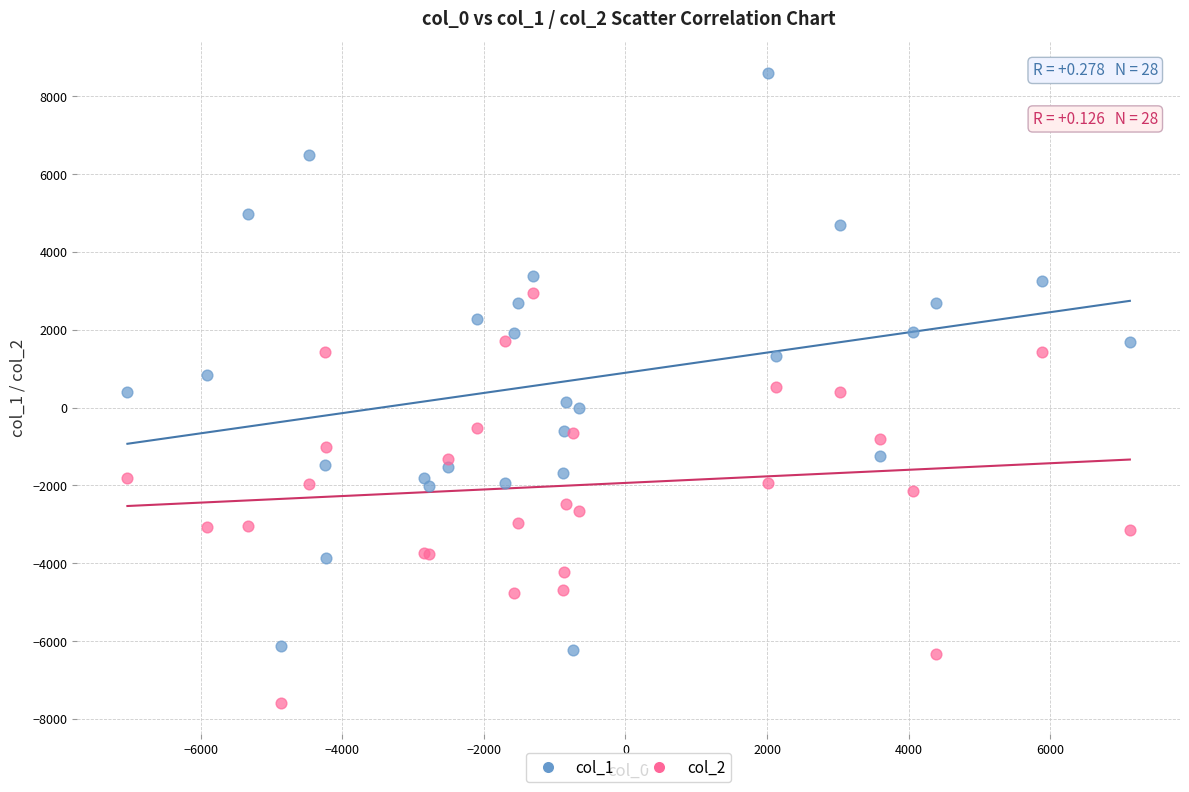

Which series contains the highest Y value?

col_1